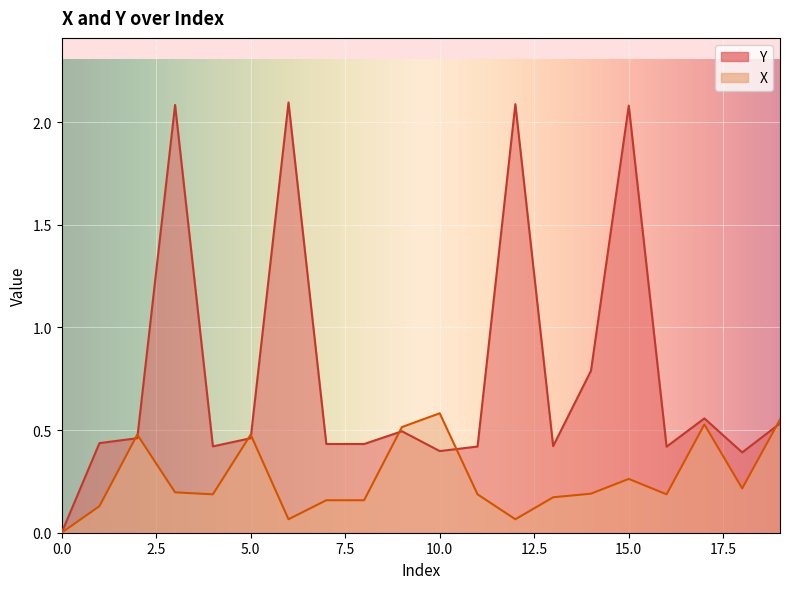

Is it true that X equals 0.8 at 19?

False